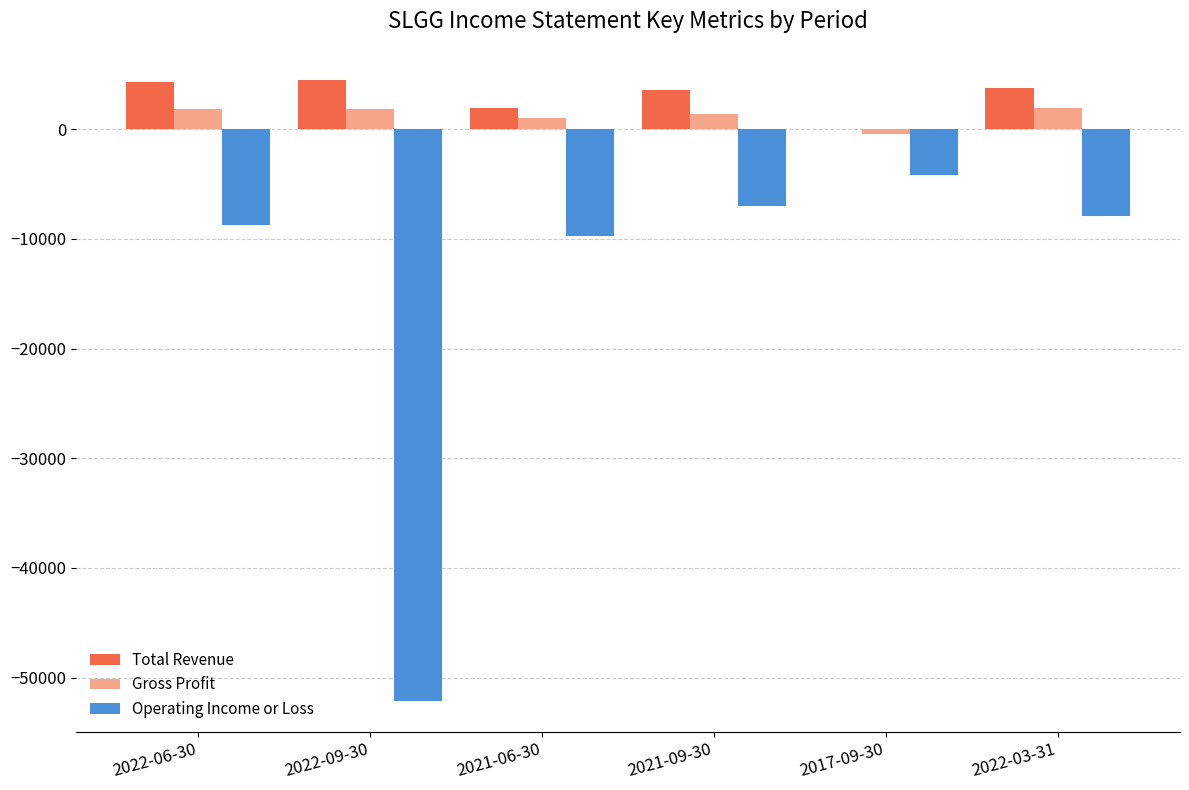

Where is Operating Income or Loss nearest to the value -28150?

2021-06-30